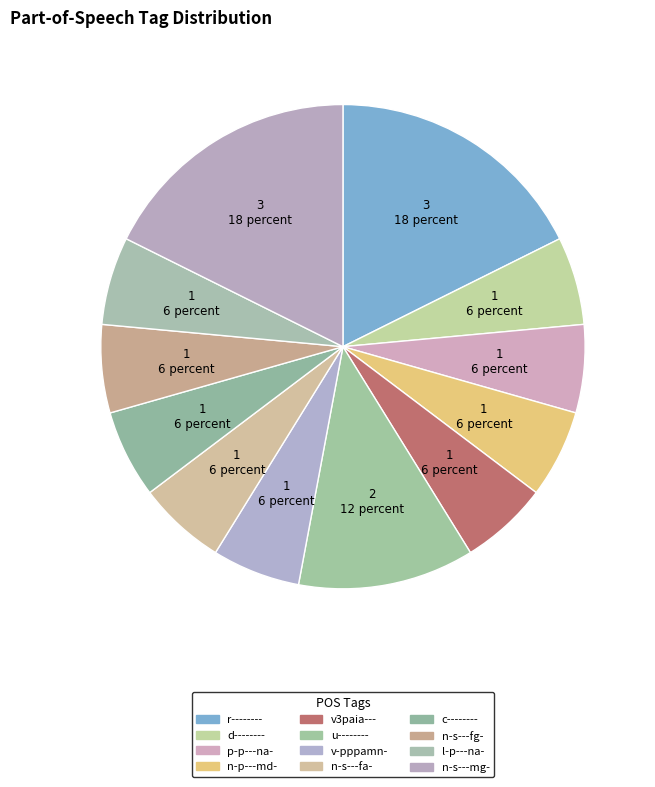

Which category has the smallest portion of the pie?

d--------